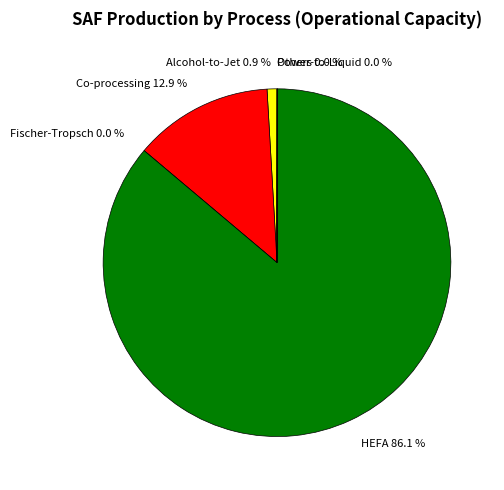

Which slice is the smallest?

Fischer-Tropsch